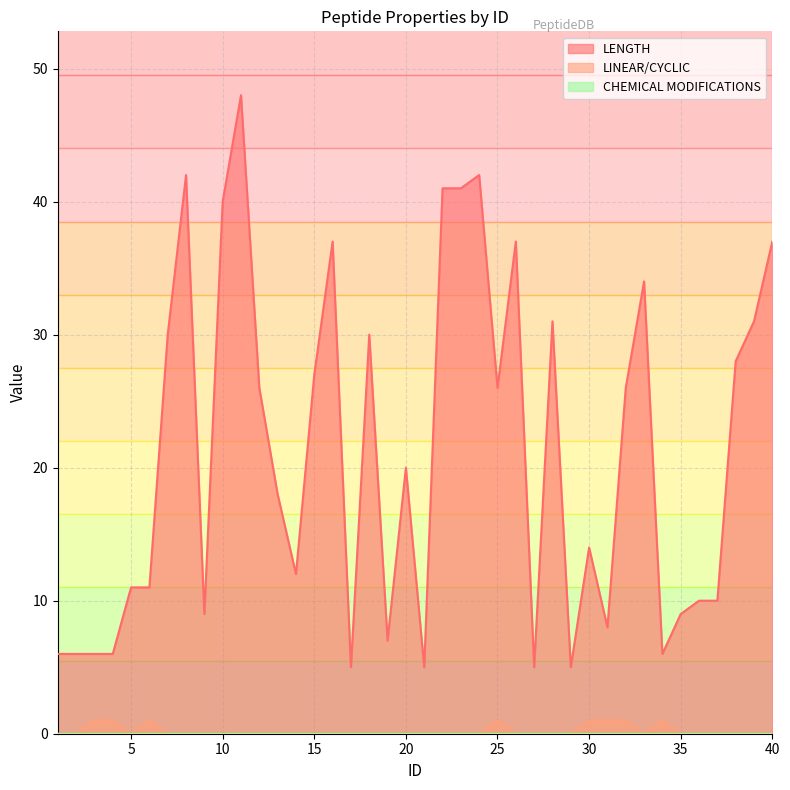

Which series has the largest total across all categories?

LENGTH